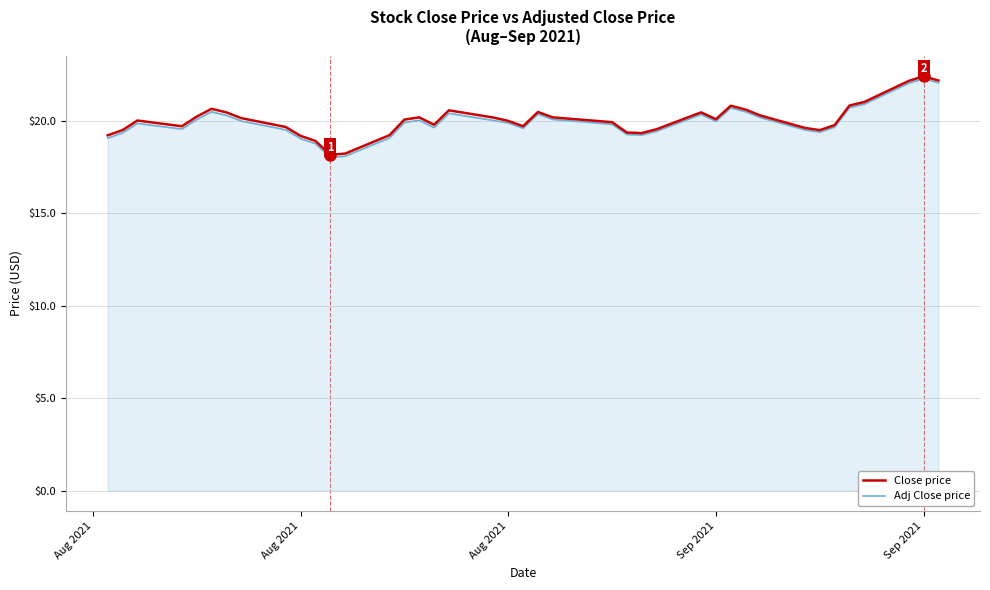

What is the lowest value of the Adj Close price series?

18.0